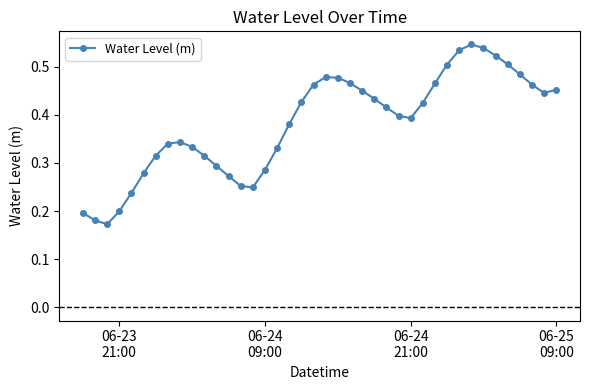

How many interior local peaks (higher than both neighbors) does the data have?

3